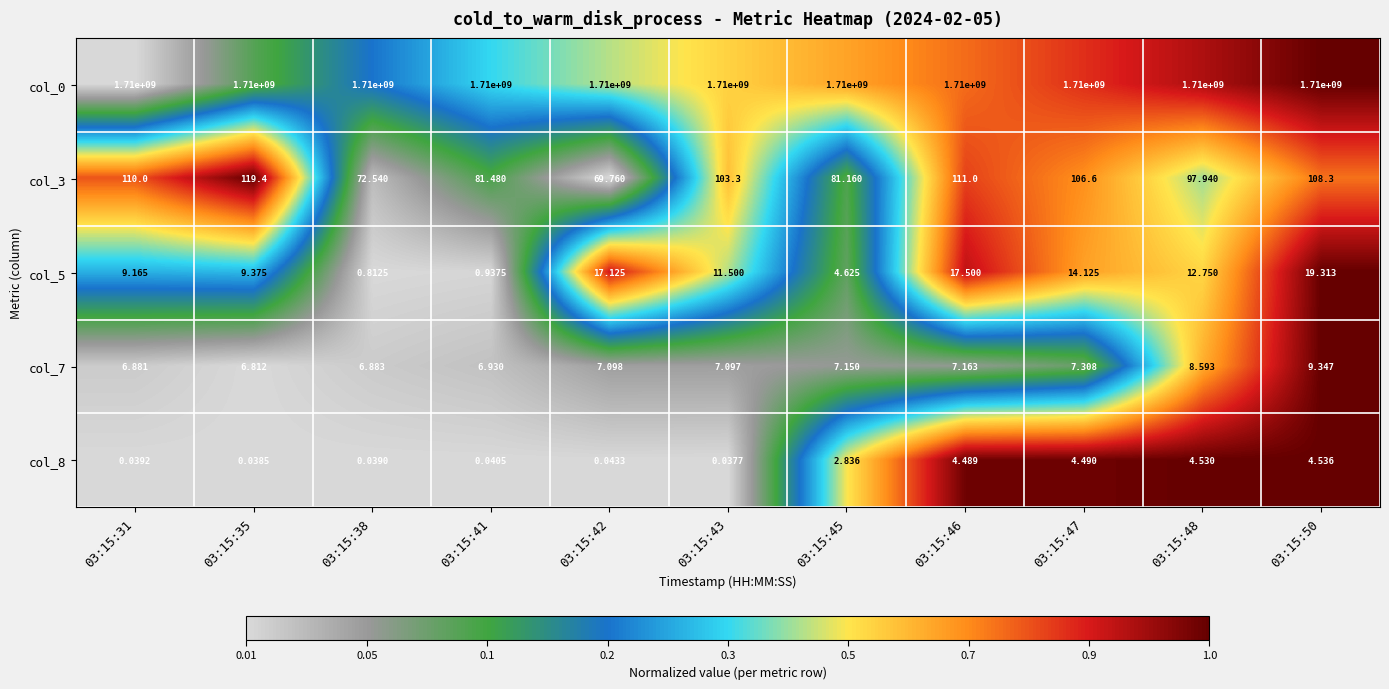

Is the value of col_8 at 03:15:45 greater than the value of col_0 at 03:15:50?

No